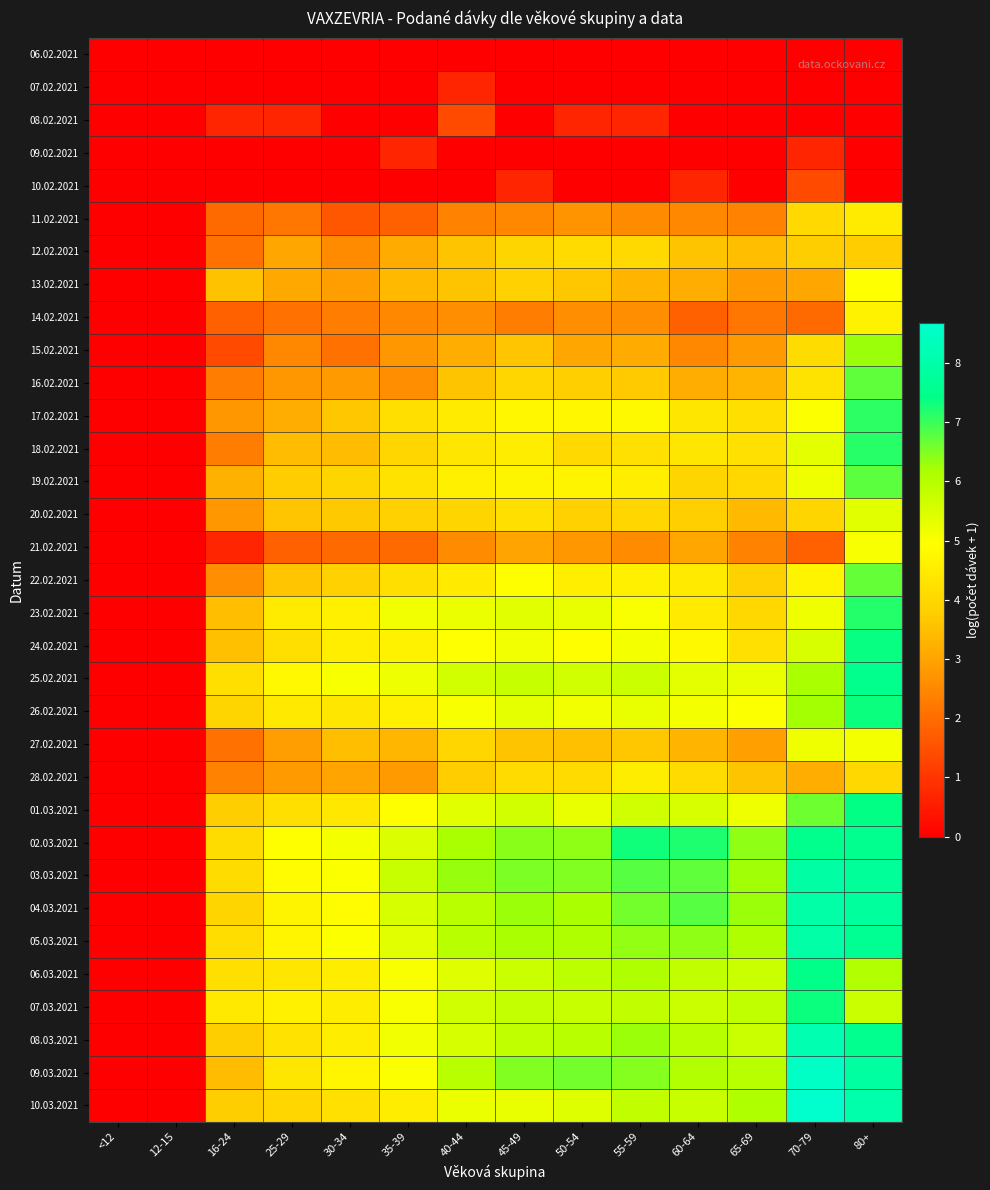

Reading left to right, list all the values displayed in this chart.

06.02.2021: <12=0.0	12-15=0.0	16-24=0.0	25-29=0.0	30-34=0.0	35-39=0.0	40-44=0.0	45-49=0.0	50-54=0.0	55-59=0.0	60-64=0.0	65-69=0.0	70-79=0.0	80+=0.0
07.02.2021: <12=0.0	12-15=0.0	16-24=0.0	25-29=0.0	30-34=0.0	35-39=0.0	40-44=0.7	45-49=0.0	50-54=0.0	55-59=0.0	60-64=0.0	65-69=0.0	70-79=0.0	80+=0.0
08.02.2021: <12=0.0	12-15=0.0	16-24=0.7	25-29=0.7	30-34=0.0	35-39=0.0	40-44=1.4	45-49=0.0	50-54=0.7	55-59=0.7	60-64=0.0	65-69=0.0	70-79=0.0	80+=0.0
09.02.2021: <12=0.0	12-15=0.0	16-24=0.0	25-29=0.0	30-34=0.0	35-39=0.7	40-44=0.0	45-49=0.0	50-54=0.0	55-59=0.0	60-64=0.0	65-69=0.0	70-79=0.7	80+=0.0
10.02.2021: <12=0.0	12-15=0.0	16-24=0.0	25-29=0.0	30-34=0.0	35-39=0.0	40-44=0.0	45-49=0.7	50-54=0.0	55-59=0.0	60-64=0.7	65-69=0.0	70-79=1.4	80+=0.0
11.02.2021: <12=0.0	12-15=0.0	16-24=1.9	25-29=2.2	30-34=1.6	35-39=1.8	40-44=2.4	45-49=2.5	50-54=2.7	55-59=2.6	60-64=2.5	65-69=2.4	70-79=4.0	80+=4.5
12.02.2021: <12=0.0	12-15=0.0	16-24=2.1	25-29=3.0	30-34=2.6	35-39=3.1	40-44=3.6	45-49=4.0	50-54=4.1	55-59=4.0	60-64=3.6	65-69=3.5	70-79=3.8	80+=3.7
13.02.2021: <12=0.0	12-15=0.0	16-24=3.5	25-29=3.1	30-34=2.9	35-39=3.4	40-44=3.6	45-49=3.8	50-54=3.6	55-59=3.3	60-64=3.2	65-69=2.8	70-79=3.0	80+=5.0
14.02.2021: <12=0.0	12-15=0.0	16-24=1.8	25-29=2.1	30-34=2.3	35-39=2.5	40-44=2.6	45-49=2.3	50-54=2.6	55-59=2.6	60-64=1.8	65-69=2.2	70-79=1.9	80+=4.7
15.02.2021: <12=0.0	12-15=0.0	16-24=1.4	25-29=2.5	30-34=2.1	35-39=2.8	40-44=3.2	45-49=3.6	50-54=3.0	55-59=3.1	60-64=2.5	65-69=2.8	70-79=4.1	80+=6.3
16.02.2021: <12=0.0	12-15=0.0	16-24=2.3	25-29=2.8	30-34=2.8	35-39=2.6	40-44=3.6	45-49=4.0	50-54=3.8	55-59=3.7	60-64=3.2	65-69=3.3	70-79=4.3	80+=6.7
17.02.2021: <12=0.0	12-15=0.0	16-24=2.8	25-29=3.2	30-34=3.6	35-39=4.2	40-44=4.5	45-49=4.8	50-54=4.8	55-59=4.8	60-64=4.3	65-69=4.2	70-79=5.0	80+=7.1
18.02.2021: <12=0.0	12-15=0.0	16-24=2.3	25-29=3.4	30-34=3.4	35-39=4.0	40-44=4.4	45-49=4.5	50-54=4.0	55-59=4.2	60-64=4.4	65-69=4.2	70-79=5.3	80+=7.1
19.02.2021: <12=0.0	12-15=0.0	16-24=3.2	25-29=3.7	30-34=3.9	35-39=4.3	40-44=4.6	45-49=4.7	50-54=4.7	55-59=4.6	60-64=3.9	65-69=4.0	70-79=5.2	80+=6.8
20.02.2021: <12=0.0	12-15=0.0	16-24=2.8	25-29=3.6	30-34=3.7	35-39=3.8	40-44=4.0	45-49=4.2	50-54=3.9	55-59=4.0	60-64=3.8	65-69=3.4	70-79=3.9	80+=5.4
21.02.2021: <12=0.0	12-15=0.0	16-24=0.7	25-29=1.8	30-34=1.9	35-39=1.9	40-44=2.6	45-49=3.0	50-54=2.8	55-59=2.6	60-64=3.0	65-69=2.4	70-79=1.8	80+=5.1
22.02.2021: <12=0.0	12-15=0.0	16-24=2.6	25-29=3.6	30-34=3.9	35-39=4.2	40-44=4.5	45-49=4.9	50-54=4.6	55-59=4.6	60-64=4.4	65-69=3.8	70-79=4.7	80+=6.7
23.02.2021: <12=0.0	12-15=0.0	16-24=3.5	25-29=4.5	30-34=4.6	35-39=5.1	40-44=5.2	45-49=5.4	50-54=5.3	55-59=5.0	60-64=4.5	65-69=4.0	70-79=5.2	80+=7.2
24.02.2021: <12=0.0	12-15=0.0	16-24=3.5	25-29=4.2	30-34=4.5	35-39=4.7	40-44=5.0	45-49=5.1	50-54=4.9	55-59=5.1	60-64=4.8	65-69=4.2	70-79=5.5	80+=7.4
25.02.2021: <12=0.0	12-15=0.0	16-24=4.2	25-29=4.8	30-34=5.0	35-39=5.2	40-44=5.6	45-49=5.8	50-54=5.6	55-59=5.7	60-64=5.3	65-69=5.3	70-79=6.2	80+=7.5
26.02.2021: <12=0.0	12-15=0.0	16-24=3.9	25-29=4.4	30-34=4.4	35-39=4.6	40-44=5.1	45-49=5.3	50-54=5.1	55-59=5.3	60-64=5.1	65-69=5.0	70-79=6.2	80+=7.3
27.02.2021: <12=0.0	12-15=0.0	16-24=2.1	25-29=2.9	30-34=3.5	35-39=3.3	40-44=4.0	45-49=3.6	50-54=3.5	55-59=3.6	60-64=3.3	65-69=2.9	70-79=5.2	80+=5.1
28.02.2021: <12=0.0	12-15=0.0	16-24=2.4	25-29=2.8	30-34=3.0	35-39=2.8	40-44=3.7	45-49=4.1	50-54=4.1	55-59=4.5	60-64=4.1	65-69=3.6	70-79=3.2	80+=4.0
01.03.2021: <12=0.0	12-15=0.0	16-24=3.8	25-29=4.2	30-34=4.4	35-39=4.9	40-44=5.4	45-49=5.6	50-54=5.3	55-59=5.6	60-64=5.5	65-69=5.2	70-79=6.6	80+=7.4
02.03.2021: <12=0.0	12-15=0.0	16-24=4.1	25-29=4.9	30-34=5.1	35-39=5.5	40-44=6.2	45-49=6.4	50-54=6.4	55-59=7.3	60-64=7.2	65-69=6.4	70-79=7.5	80+=7.5
03.03.2021: <12=0.0	12-15=0.0	16-24=4.1	25-29=4.9	30-34=5.0	35-39=5.7	40-44=6.3	45-49=6.5	50-54=6.5	55-59=6.8	60-64=6.7	65-69=6.2	70-79=7.9	80+=7.7
04.03.2021: <12=0.0	12-15=0.0	16-24=4.0	25-29=4.7	30-34=4.9	35-39=5.5	40-44=6.0	45-49=6.3	50-54=6.2	55-59=6.6	60-64=6.8	65-69=6.3	70-79=8.0	80+=7.8
05.03.2021: <12=0.0	12-15=0.0	16-24=4.1	25-29=4.7	30-34=5.0	35-39=5.4	40-44=6.0	45-49=6.2	50-54=6.1	55-59=6.4	60-64=6.4	65-69=6.1	70-79=8.0	80+=7.6
06.03.2021: <12=0.0	12-15=0.0	16-24=4.2	25-29=4.4	30-34=4.5	35-39=5.0	40-44=5.4	45-49=5.7	50-54=5.9	55-59=6.1	60-64=5.9	65-69=5.7	70-79=7.4	80+=6.1
07.03.2021: <12=0.0	12-15=0.0	16-24=4.4	25-29=4.6	30-34=4.5	35-39=5.0	40-44=5.6	45-49=5.8	50-54=5.8	55-59=5.8	60-64=5.7	65-69=5.9	70-79=7.3	80+=5.7
08.03.2021: <12=0.0	12-15=0.0	16-24=3.8	25-29=4.2	30-34=4.5	35-39=5.1	40-44=5.5	45-49=5.9	50-54=6.0	55-59=6.3	60-64=6.0	65-69=5.7	70-79=8.2	80+=7.5
09.03.2021: <12=0.0	12-15=0.0	16-24=3.4	25-29=4.4	30-34=4.7	35-39=5.0	40-44=6.0	45-49=6.5	50-54=6.6	55-59=6.5	60-64=6.1	65-69=6.0	70-79=8.5	80+=7.9
10.03.2021: <12=0.0	12-15=0.0	16-24=3.8	25-29=4.0	30-34=4.2	35-39=4.5	40-44=5.2	45-49=5.3	50-54=5.4	55-59=5.8	60-64=5.7	65-69=6.1	70-79=8.7	80+=8.1